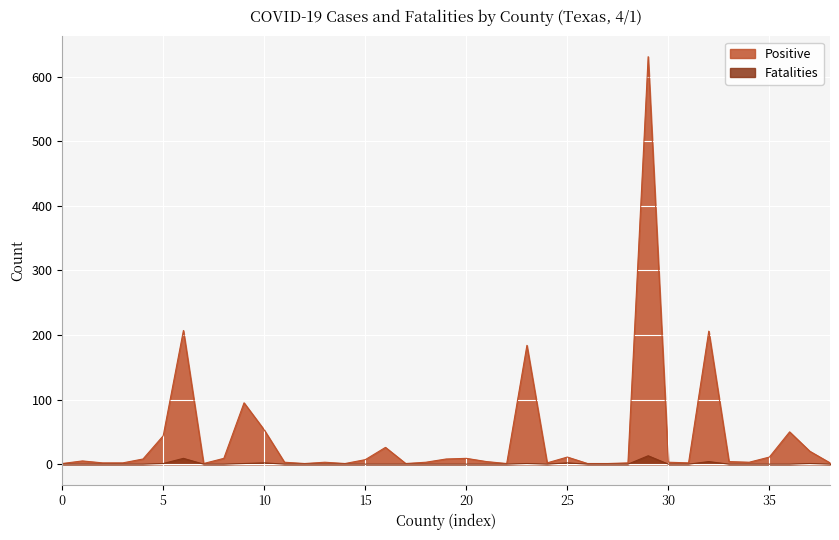

Is the value of Positive at Cherokee greater than the value of Fatalities at Ector?

Yes